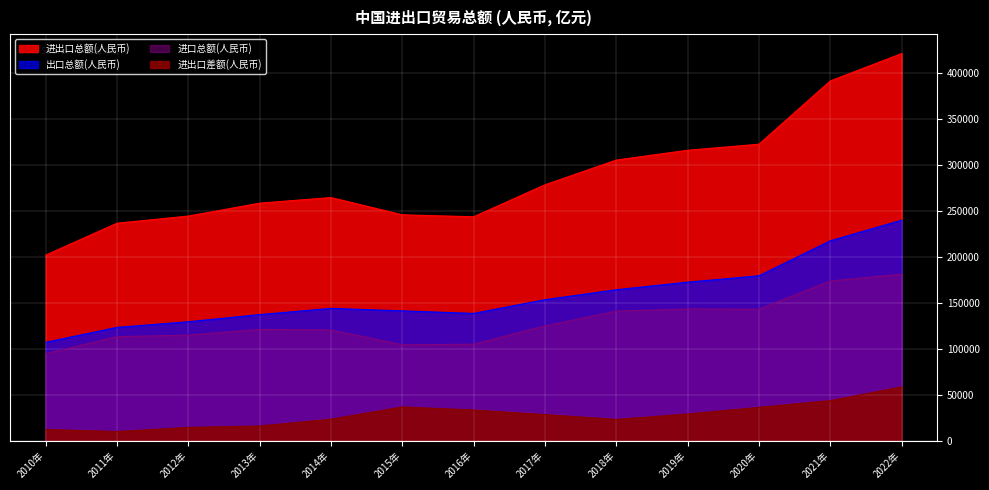

Is it true that 进出口差额(人民币) equals 36342.4 at 2020年?

True